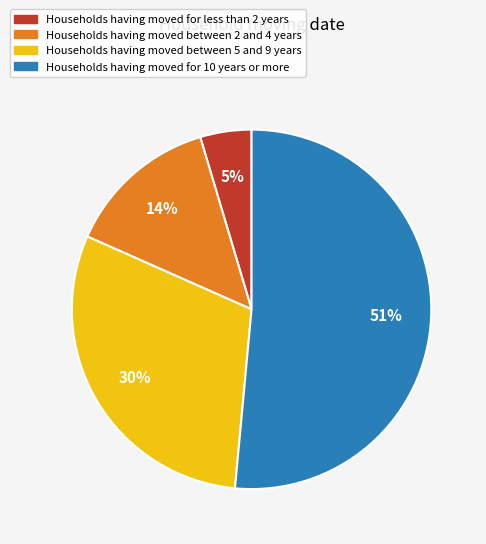

Is there any slice that represents more than half of the pie?

Yes